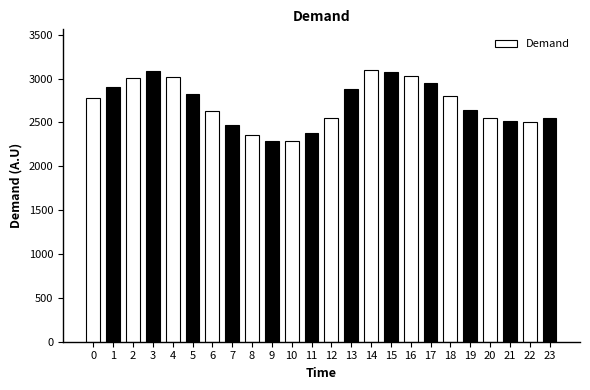

Approximately how many times larger is the value at 6 compared to 17?

0.9